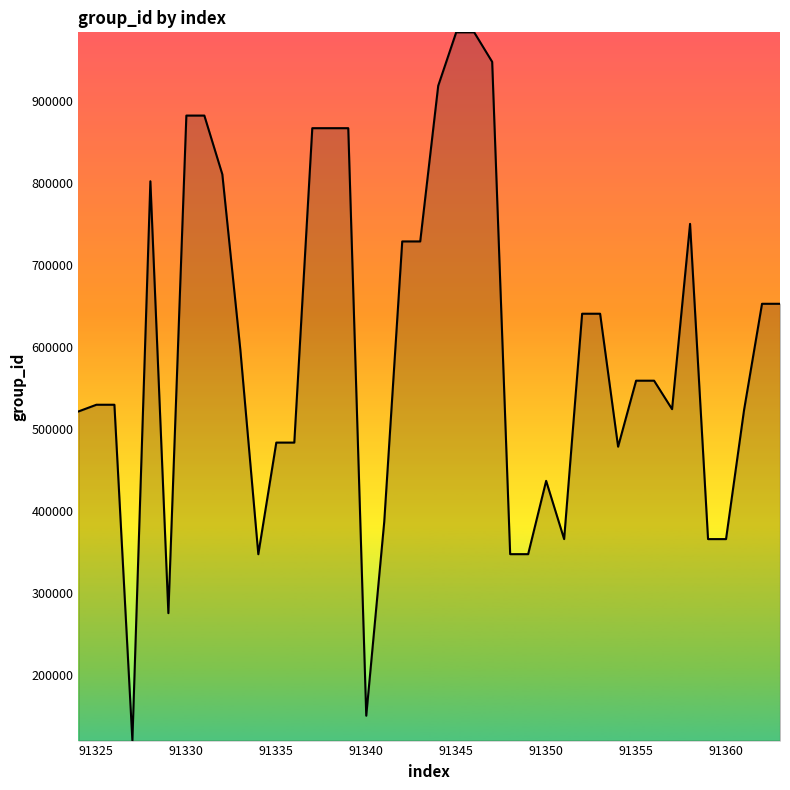

What is the smallest value displayed?

120219